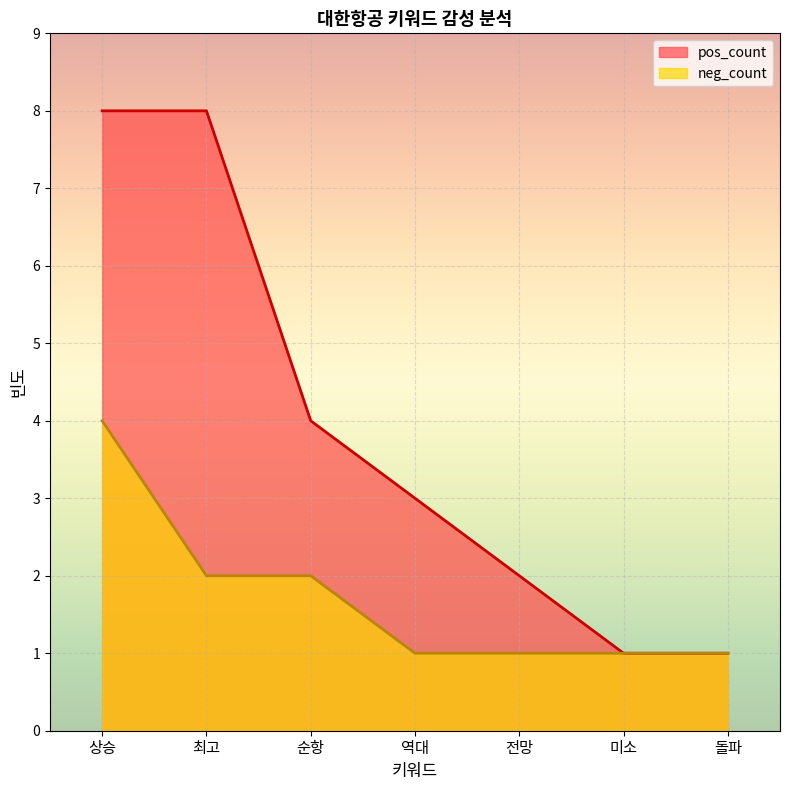

How many lines are shown in the chart?

2